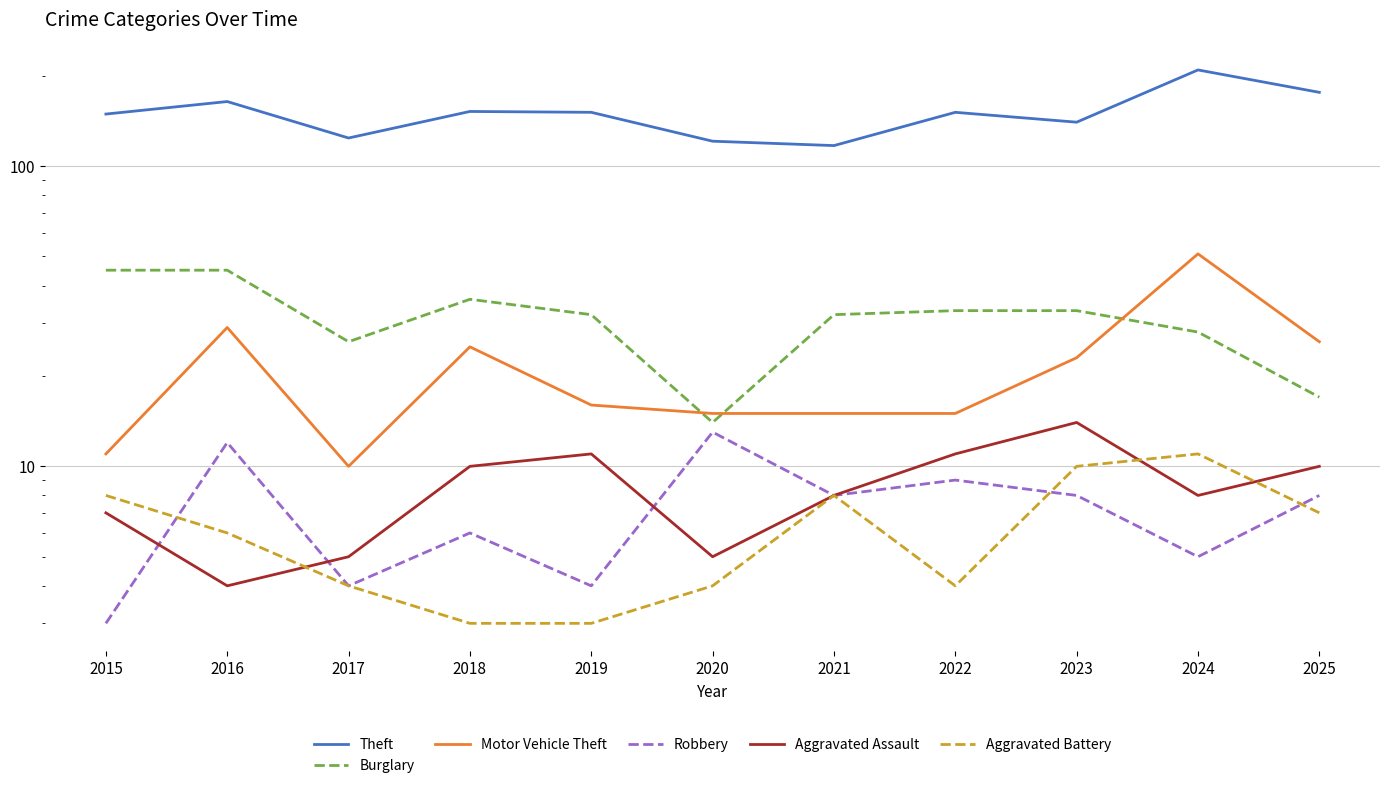

True or false: Aggravated Battery has a value of 3 at 2015.

False